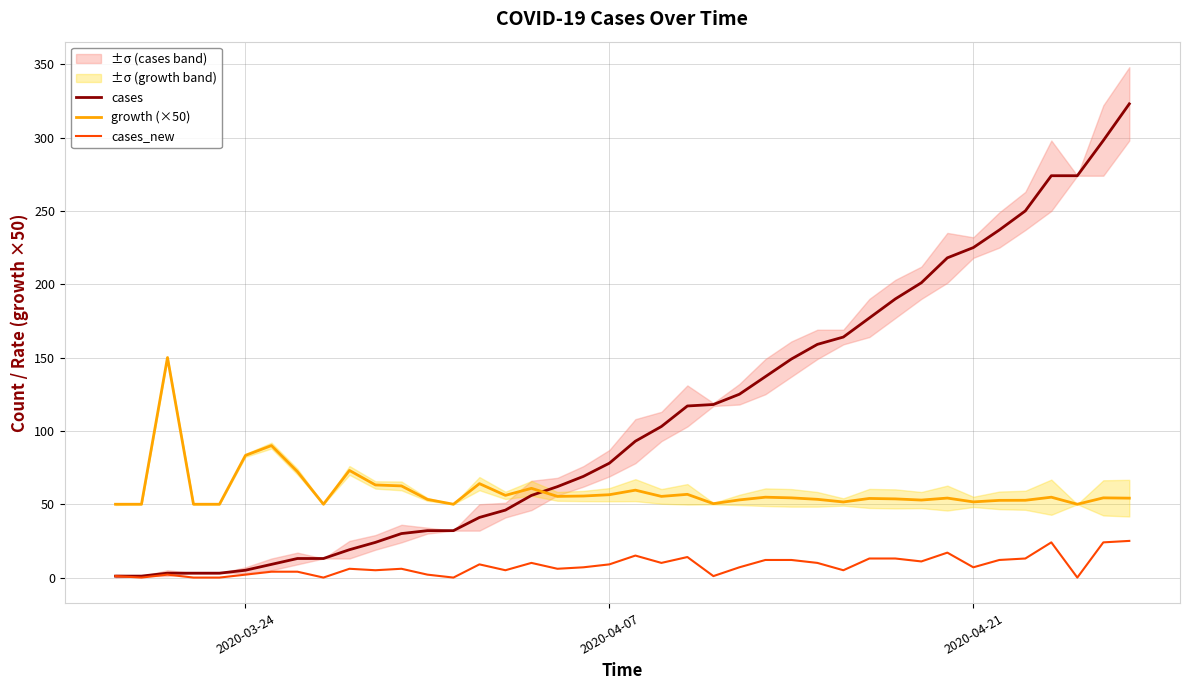

True or false: growth (×50) has a value of 18.7 at 2020-04-21.

False